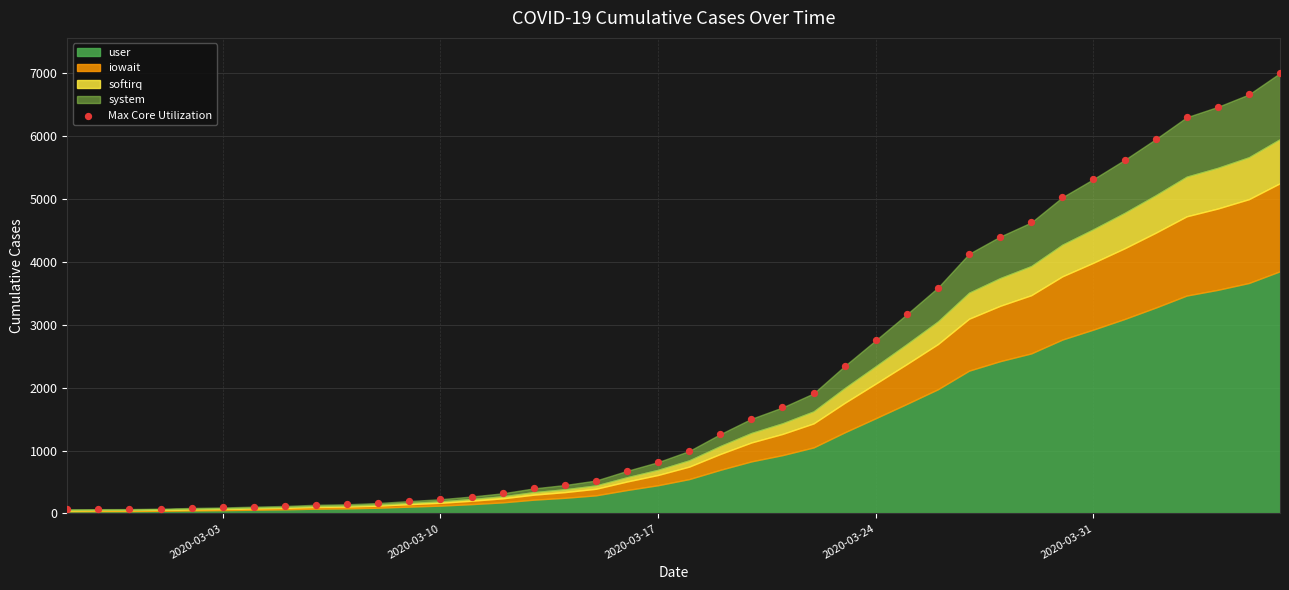

What is the range of Y values (max minus min)?

6939